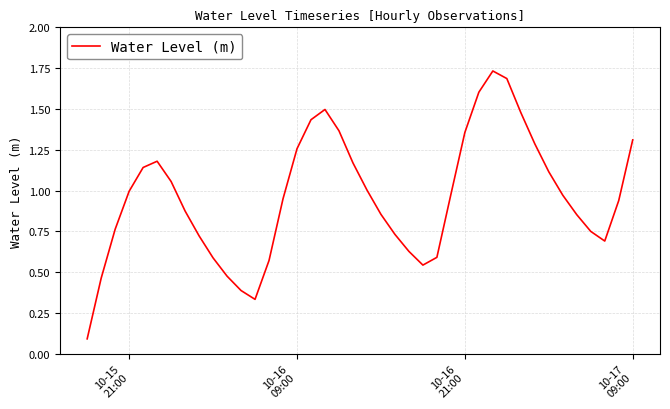

What is the difference between the maximum and minimum values?

1.6